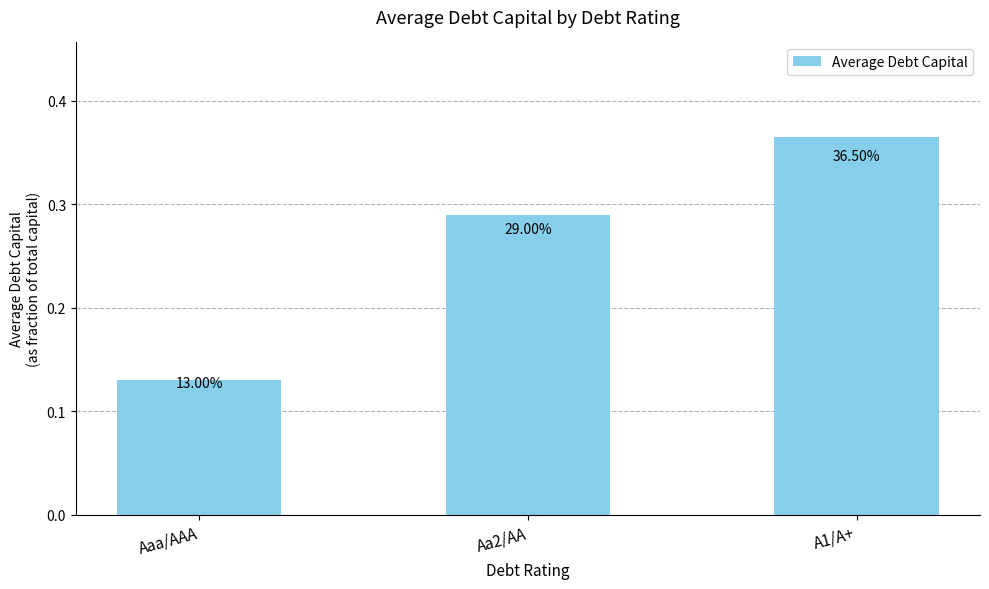

True or false: the data shows 0.2 at Aaa/AAA.

False